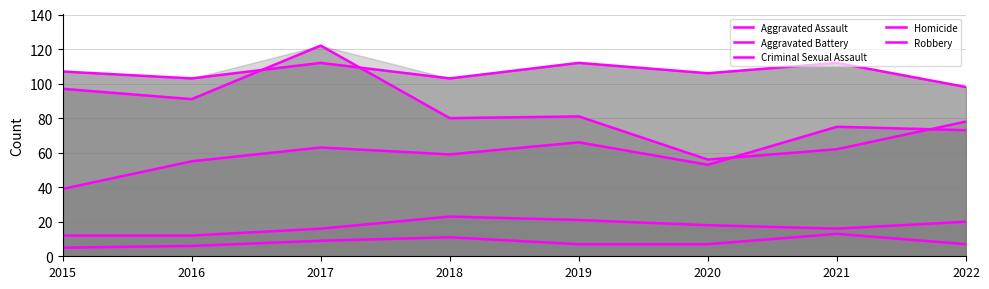

Rank the series by their maximum value, from lowest to highest.

Homicide, Criminal Sexual Assault, Aggravated Assault, Aggravated Battery, Robbery